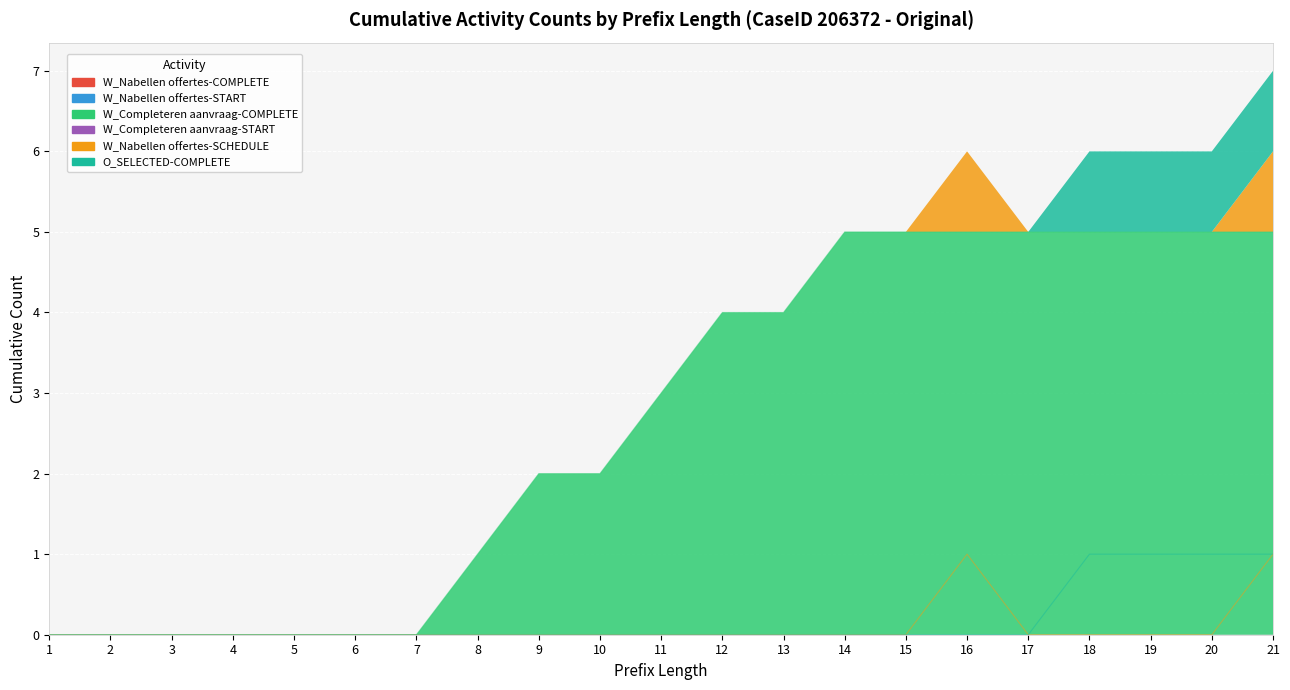

Which series has the largest total across all categories?

W_Completeren aanvraag-COMPLETE